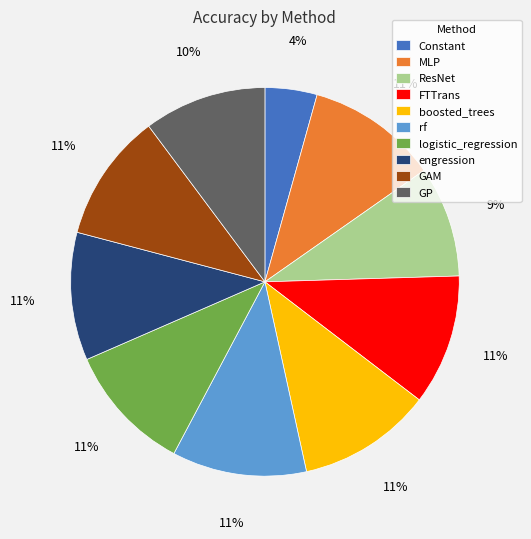

Which category has the smallest portion of the pie?

Constant